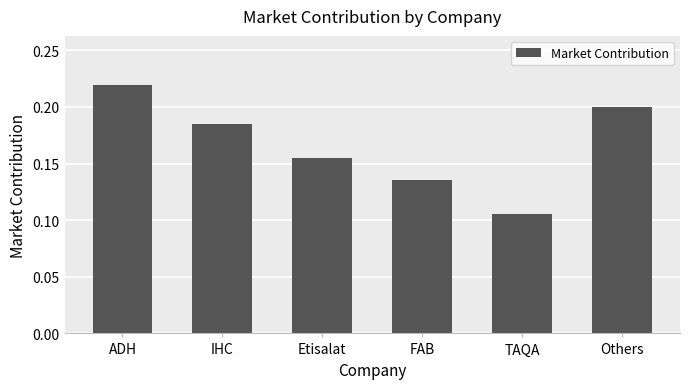

What is the sum of all values?

1.0